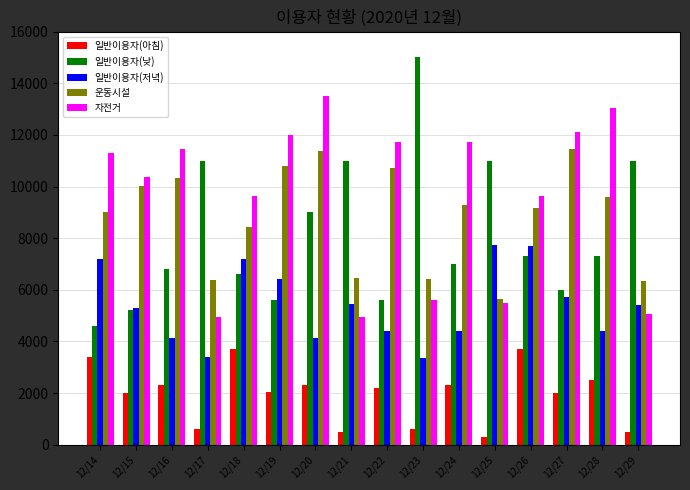

What is the average value of the 자전거 series?

9540